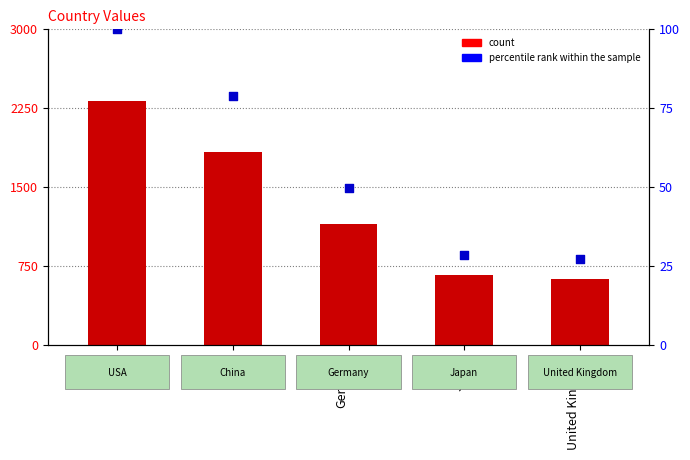

At how many categories does at least one series exceed 727?

3